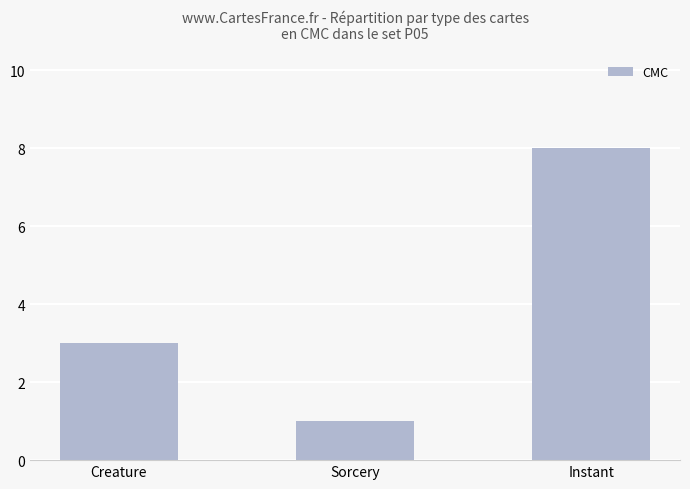

What value does the data have at Sorcery?

1